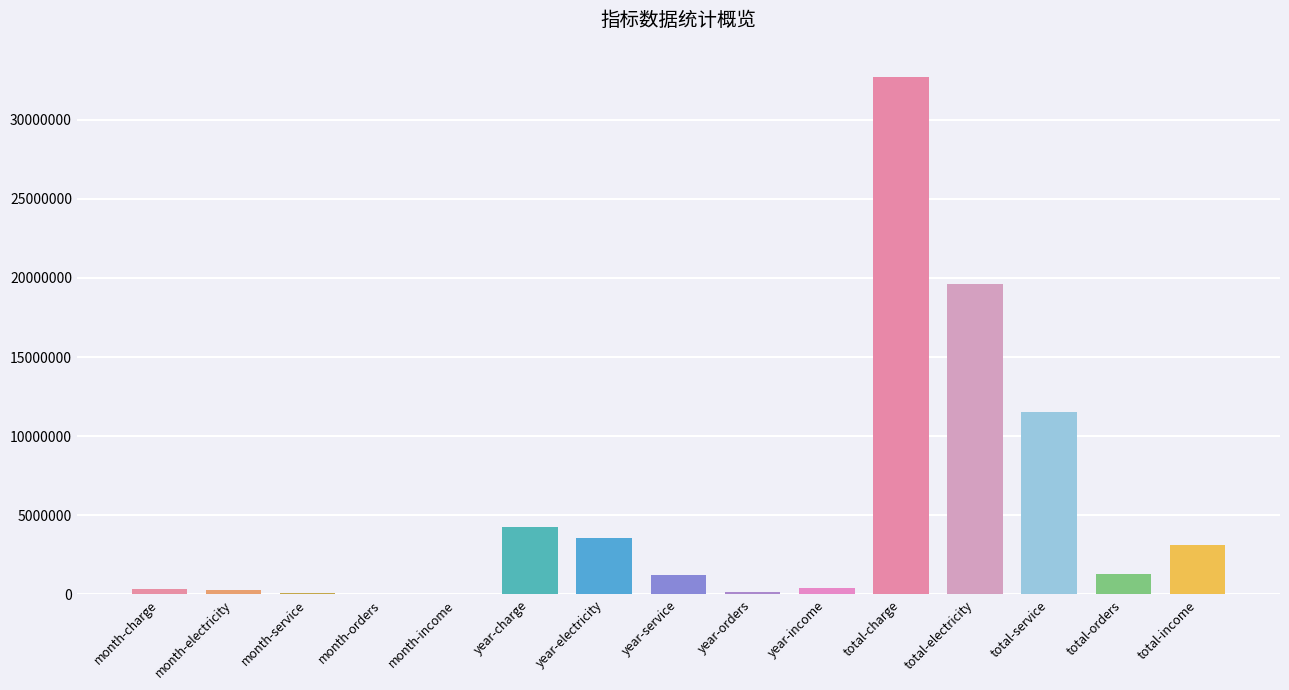

Where is the data nearest to the value 16354541?

total-electricity